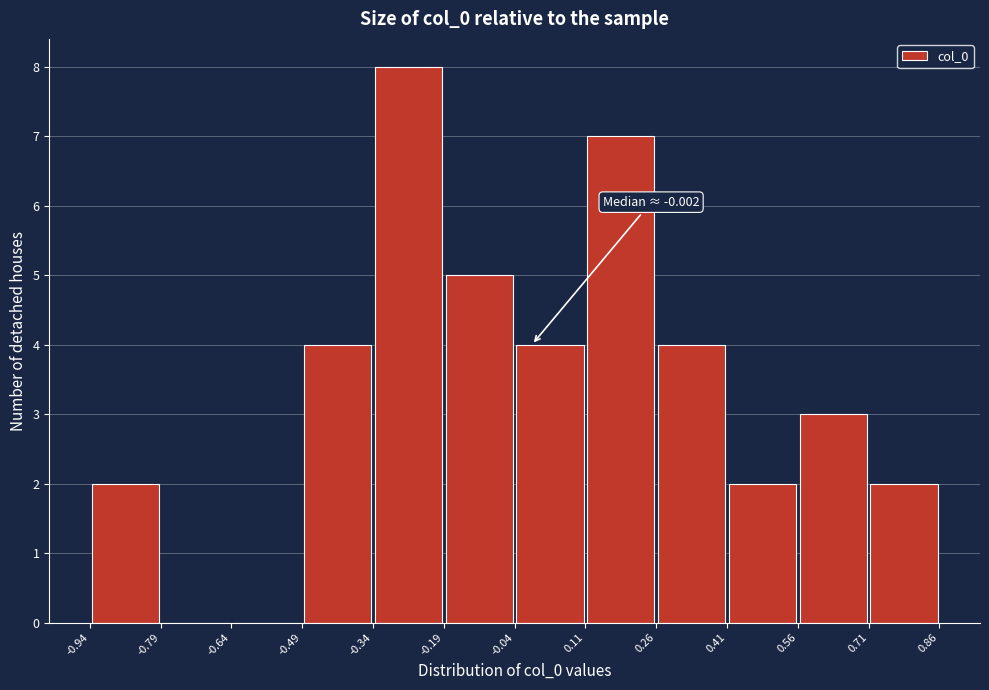

Over which range of the x-axis is the bar tallest?

-0.34 to -0.19